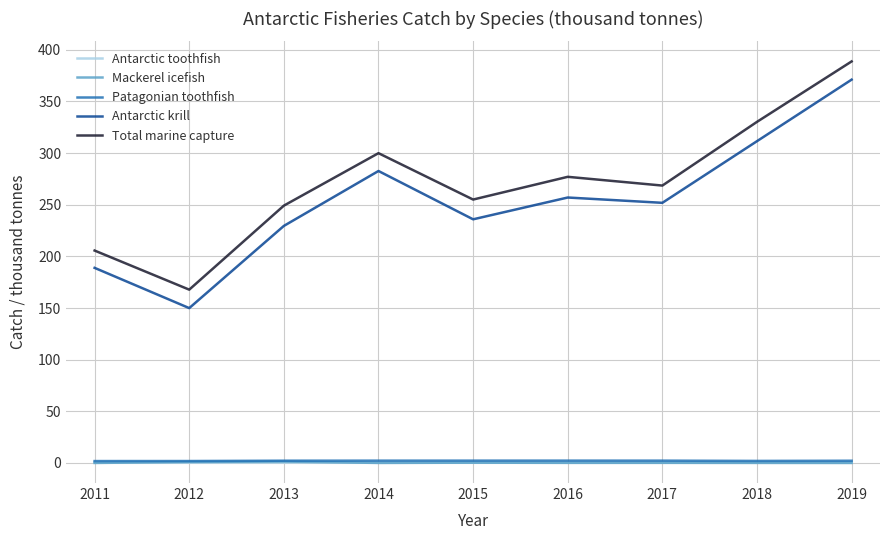

Is it true that Total marine capture equals 170.0 at 2018?

False